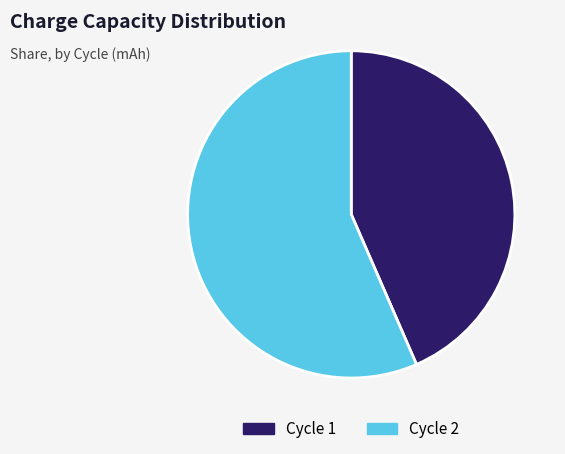

Is there a majority slice in this chart?

Yes